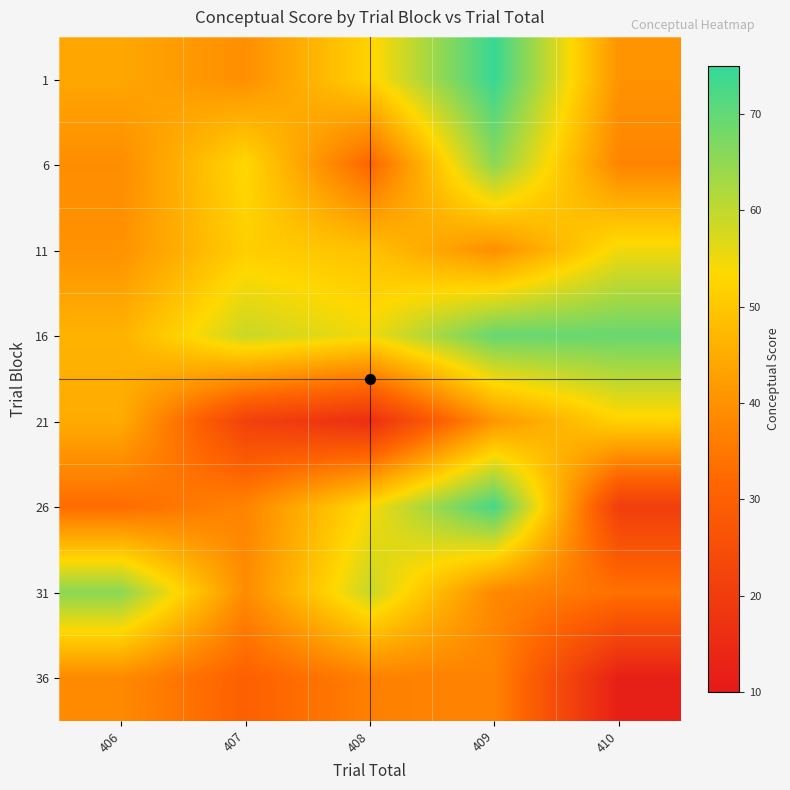

Which has a higher value, 409 or 410?

409